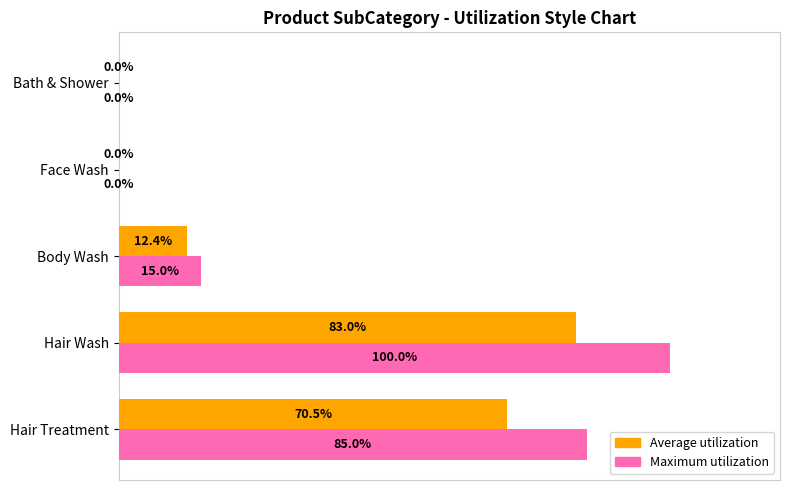

At which category is the sum across all series the highest?

Hair Wash